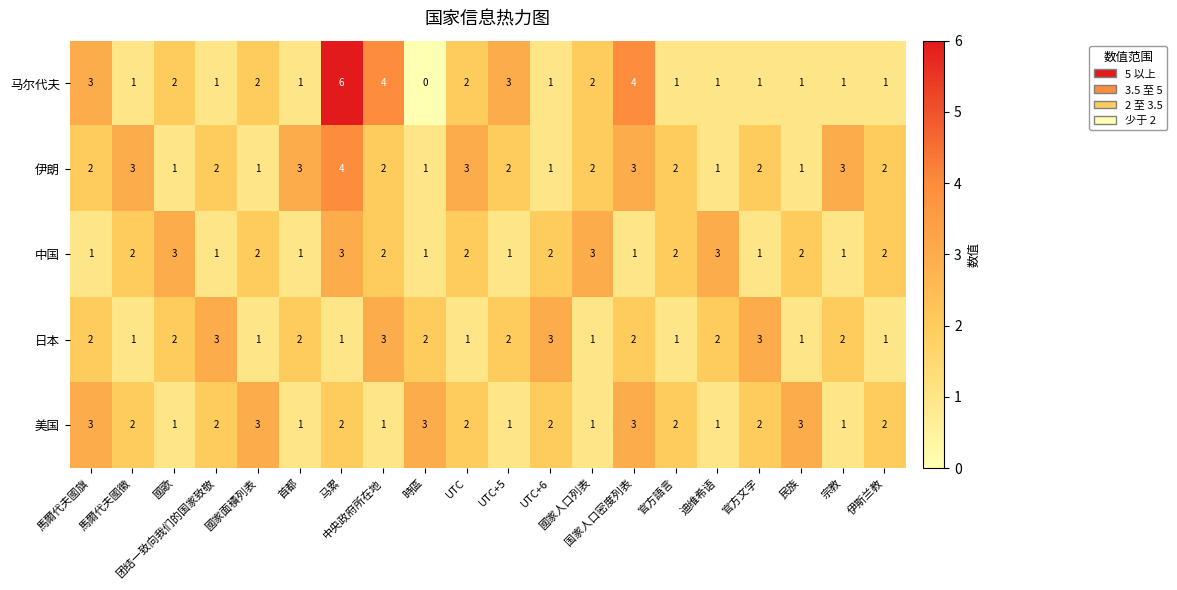

What is the difference between the highest and lowest values at 民族?

2